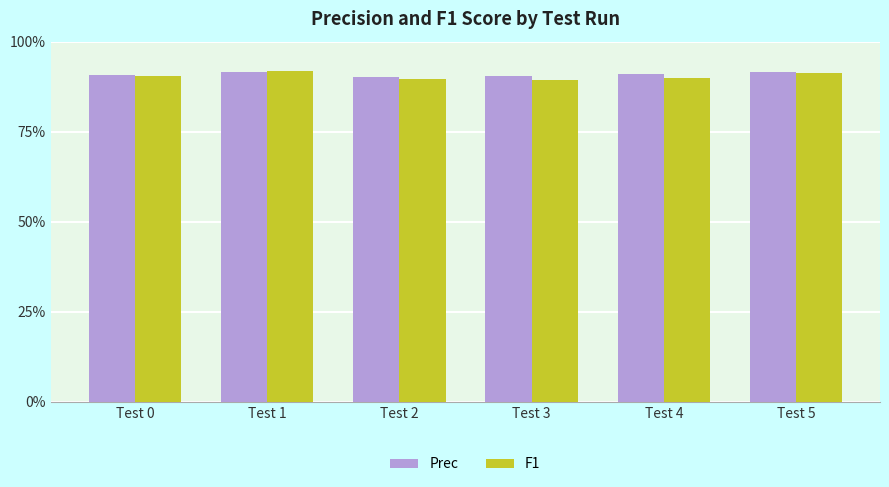

At which label does F1 reach its peak?

Test 1